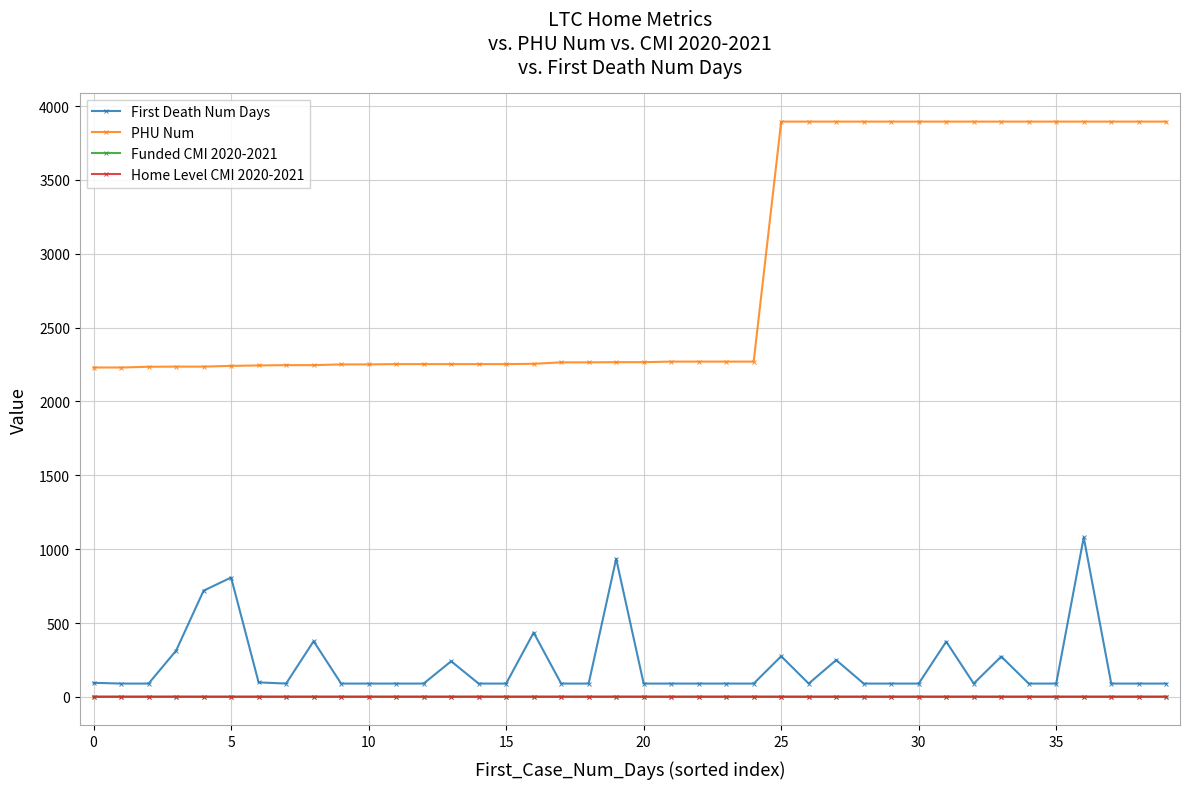

Which series has the largest total across all categories?

PHU Num